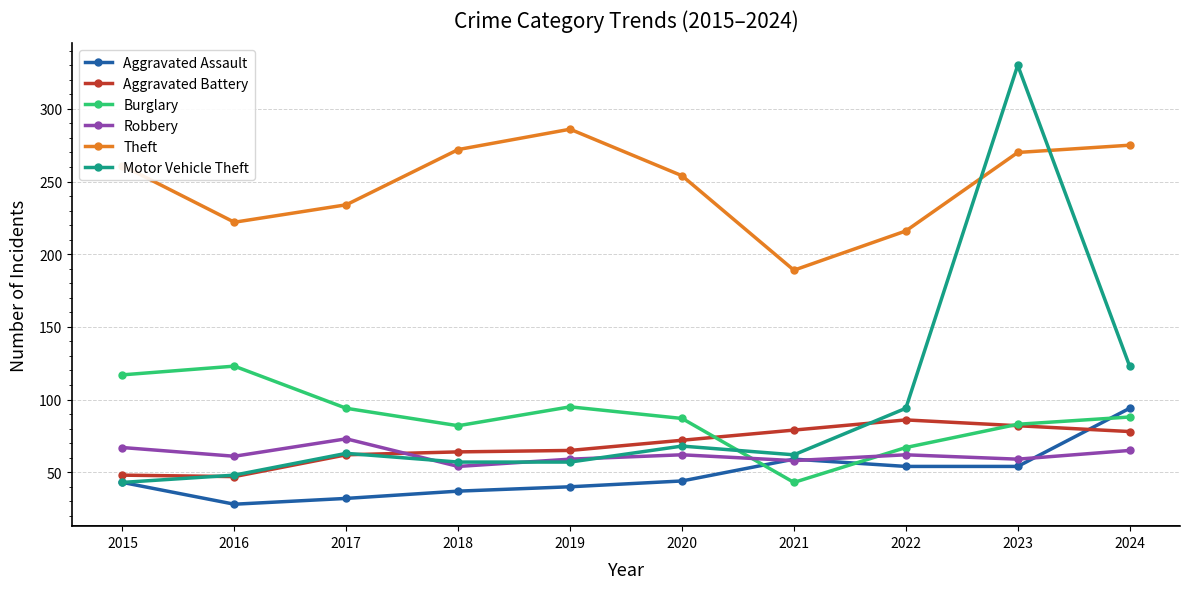

Is this an area chart (filled region under the line)?

No